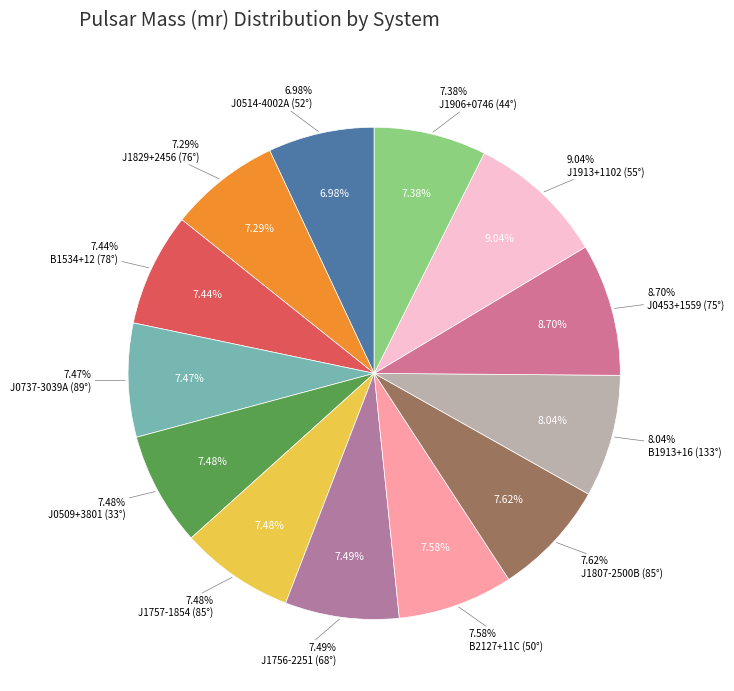

Which slice is the largest?

J1913+1102 (55°)